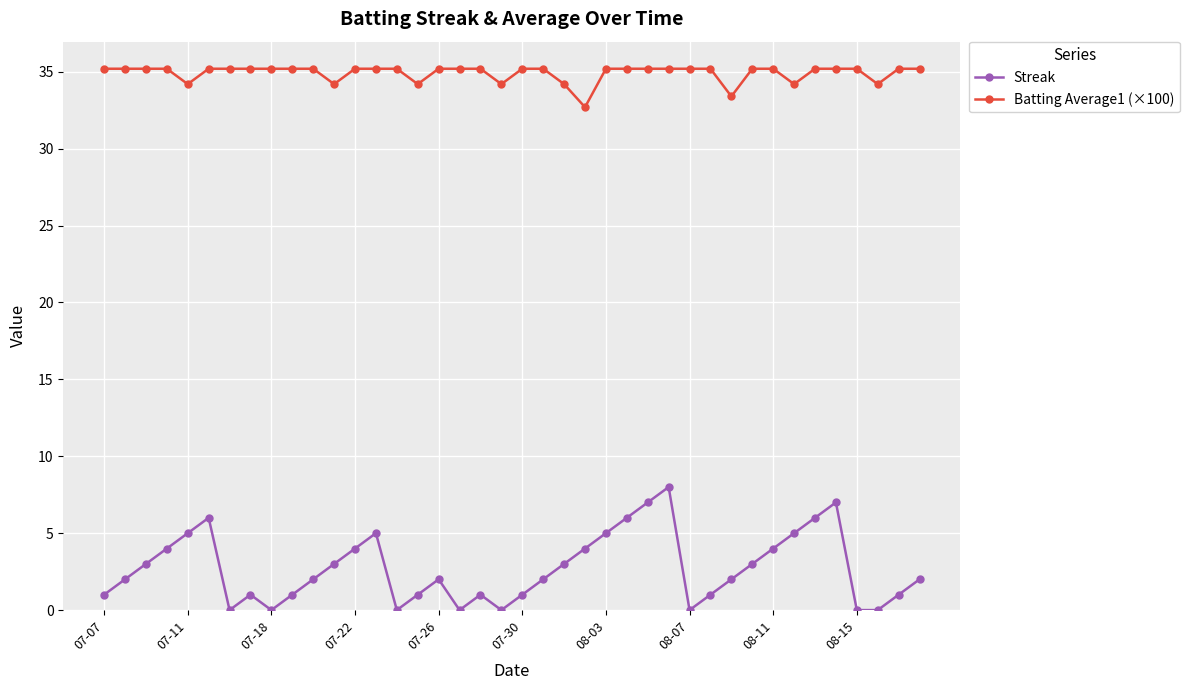

Rank the series by their average value, from highest to lowest.

Batting Average1 (×100), Streak